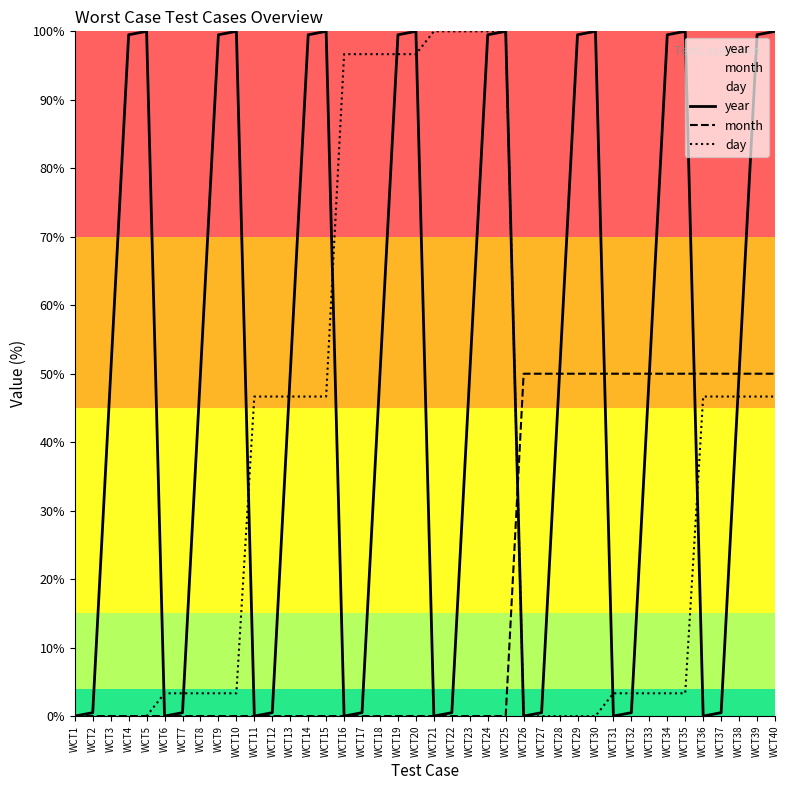

List the series in order of their overall mean, highest first.

year, day, month